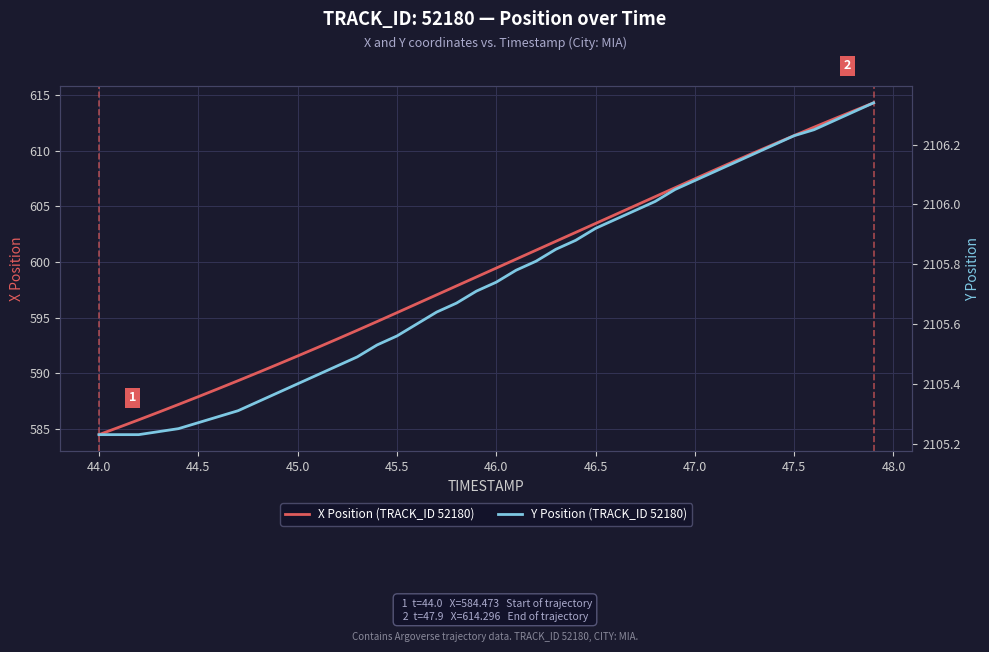

What is the maximum value shown in the chart?

2106.3